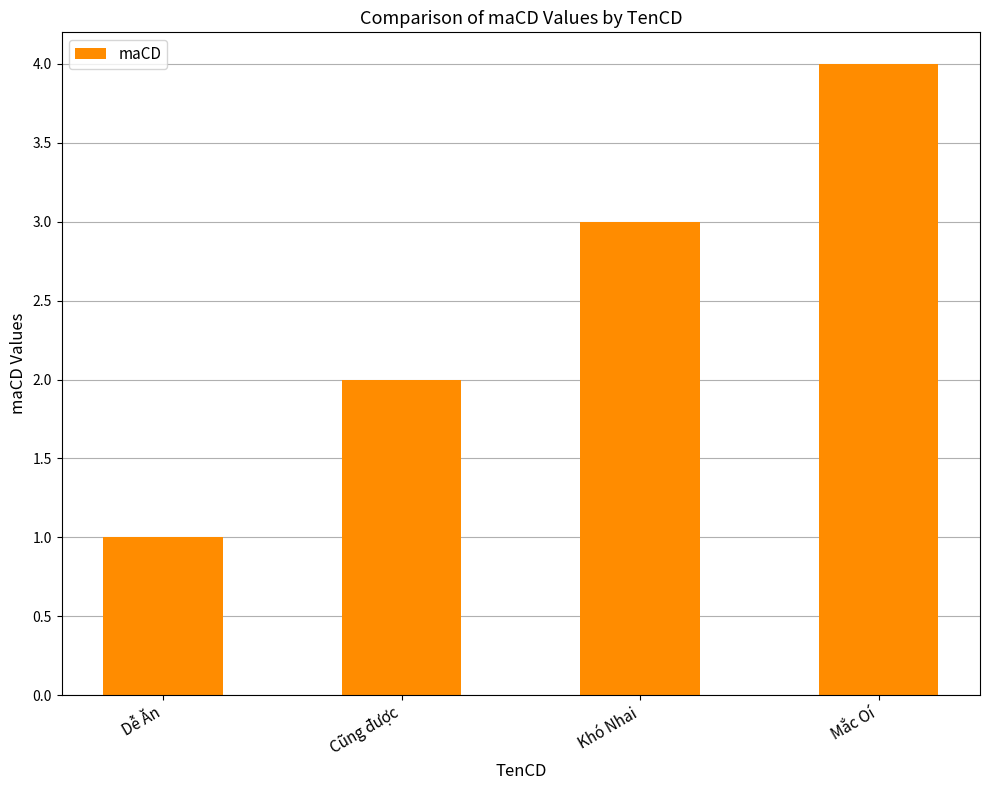

What is the label of the 2nd bar from the left?

Cũng được